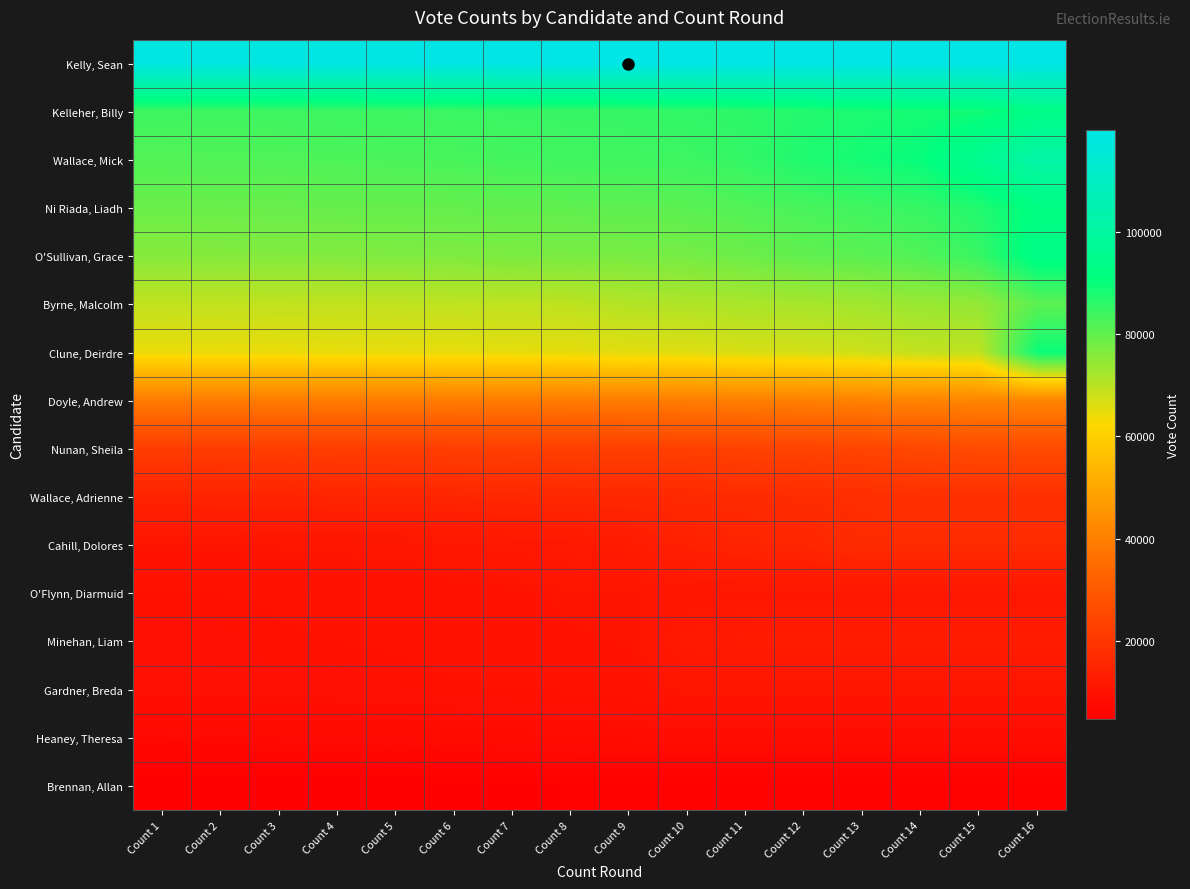

Reading right to left, list all the values displayed in this chart.

Kelly, Sean: Count 16=119883	Count 15=119883	Count 14=119883	Count 13=119883	Count 12=119883	Count 11=119883	Count 10=119883	Count 9=119883	Count 8=119715	Count 7=119545	Count 6=119380	Count 5=119123	Count 4=118773	Count 3=118675	Count 2=118489	Count 1=118444
Kelleher, Billy: Count 16=92885	Count 15=89036	Count 14=88601	Count 13=87964	Count 12=87036	Count 11=86026	Count 10=85451	Count 9=84971	Count 8=84841	Count 7=84654	Count 6=84559	Count 5=84388	Count 4=84238	Count 3=84164	Count 2=84106	Count 1=84083
Wallace, Mick: Count 16=101725	Count 15=95780	Count 14=90235	Count 13=88759	Count 12=87569	Count 11=85236	Count 10=84235	Count 9=83988	Count 8=83771	Count 7=83420	Count 6=82864	Count 5=82658	Count 4=82335	Count 3=82124	Count 2=81994	Count 1=81741
Ni Riada, Liadh: Count 16=91839	Count 15=87322	Count 14=84999	Count 13=83891	Count 12=82933	Count 11=81814	Count 10=80823	Count 9=80377	Count 8=80250	Count 7=79945	Count 6=79741	Count 5=79573	Count 4=79387	Count 3=79282	Count 2=79140	Count 1=79072
O'Sullivan, Grace: Count 16=93123	Count 15=84741	Count 14=81998	Count 13=80708	Count 12=80115	Count 11=78820	Count 10=77754	Count 9=77415	Count 8=77303	Count 7=77020	Count 6=76719	Count 5=76645	Count 4=76373	Count 3=76247	Count 2=76046	Count 1=75946
Byrne, Malcolm: Count 16=80623	Count 15=74370	Count 14=73782	Count 13=72853	Count 12=72133	Count 11=71842	Count 10=71168	Count 9=70898	Count 8=69672	Count 7=69556	Count 6=69511	Count 5=69382	Count 4=69316	Count 3=69272	Count 2=69201	Count 1=69166
Clune, Deirdre: Count 16=89743	Count 15=69560	Count 14=69090	Count 13=67896	Count 12=67274	Count 11=66732	Count 10=66049	Count 9=65558	Count 8=65252	Count 7=65115	Count 6=65005	Count 5=64899	Count 4=64763	Count 3=64692	Count 2=64631	Count 1=64605
Doyle, Andrew: Count 16=41416	Count 15=41416	Count 14=41069	Count 13=40586	Count 12=40014	Count 11=39855	Count 10=39429	Count 9=39294	Count 8=38996	Count 7=38950	Count 6=38926	Count 5=38842	Count 4=38804	Count 3=38788	Count 2=38755	Count 1=38738
Nunan, Sheila: Count 16=25958	Count 15=25958	Count 14=24932	Count 13=24332	Count 12=23849	Count 11=23519	Count 10=22893	Count 9=22700	Count 8=22626	Count 7=22453	Count 6=22383	Count 5=22321	Count 4=22251	Count 3=22193	Count 2=22113	Count 1=22075
Wallace, Adrienne: Count 16=18476	Count 15=18476	Count 14=18476	Count 13=17727	Count 12=17398	Count 11=16908	Count 10=16378	Count 9=16208	Count 8=16107	Count 7=15786	Count 6=15394	Count 5=15353	Count 4=15207	Count 3=15009	Count 2=14958	Count 1=14802
Cahill, Dolores: Count 16=17130	Count 15=17130	Count 14=17130	Count 13=17130	Count 12=15466	Count 11=15037	Count 10=14211	Count 9=12626	Count 8=11718	Count 7=11396	Count 6=11237	Count 5=10937	Count 4=10883	Count 3=10745	Count 2=10639	Count 1=10582
O'Flynn, Diarmuid: Count 16=11150	Count 15=11150	Count 14=11150	Count 13=11150	Count 12=11150	Count 11=11150	Count 10=10942	Count 9=10656	Count 8=10608	Count 7=10394	Count 6=10226	Count 5=10174	Count 4=9990	Count 3=9936	Count 2=9860	Count 1=9823
Minehan, Liam: Count 16=12770	Count 15=12770	Count 14=12770	Count 13=12770	Count 12=12770	Count 11=12271	Count 10=11703	Count 9=10543	Count 8=10464	Count 7=10327	Count 6=10249	Count 5=9969	Count 4=9855	Count 3=9780	Count 2=9455	Count 1=9423
Gardner, Breda: Count 16=10838	Count 15=10838	Count 14=10838	Count 13=10838	Count 12=10838	Count 11=10838	Count 10=10838	Count 9=10222	Count 8=9975	Count 7=9869	Count 6=9724	Count 5=9496	Count 4=9436	Count 3=9401	Count 2=9331	Count 1=9306
Heaney, Theresa: Count 16=8561	Count 15=8561	Count 14=8561	Count 13=8561	Count 12=8561	Count 11=8561	Count 10=8561	Count 9=8561	Count 8=8373	Count 7=8197	Count 6=8005	Count 5=7808	Count 4=7738	Count 3=7596	Count 2=7498	Count 1=7475
Brennan, Allan: Count 16=5132	Count 15=5132	Count 14=5132	Count 13=5132	Count 12=5132	Count 11=5132	Count 10=5132	Count 9=5132	Count 8=5132	Count 7=5028	Count 6=4956	Count 5=4841	Count 4=4791	Count 3=4734	Count 2=4691	Count 1=4665